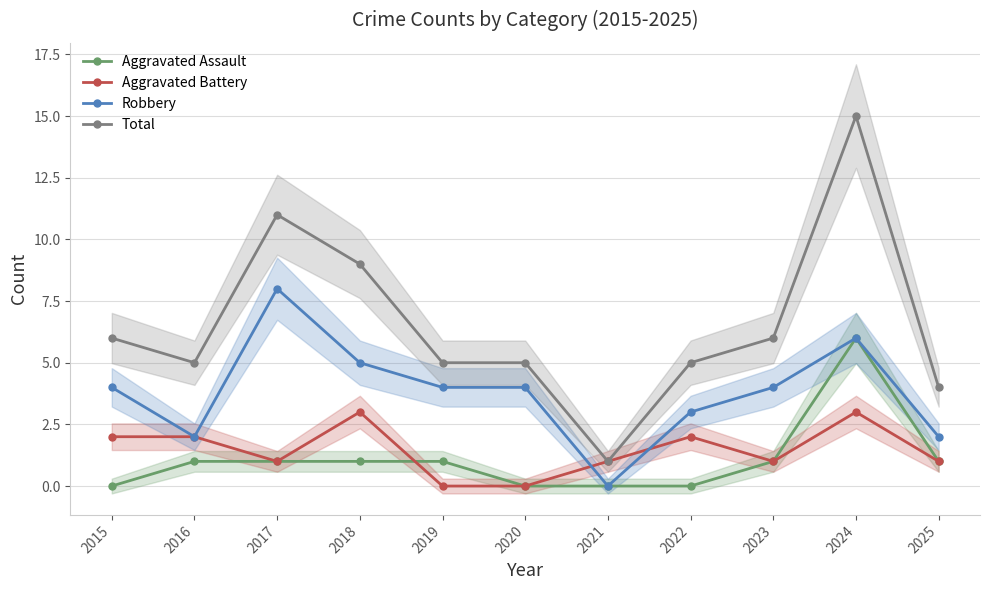

The Robbery series shows 4 at 2020. True or false?

True